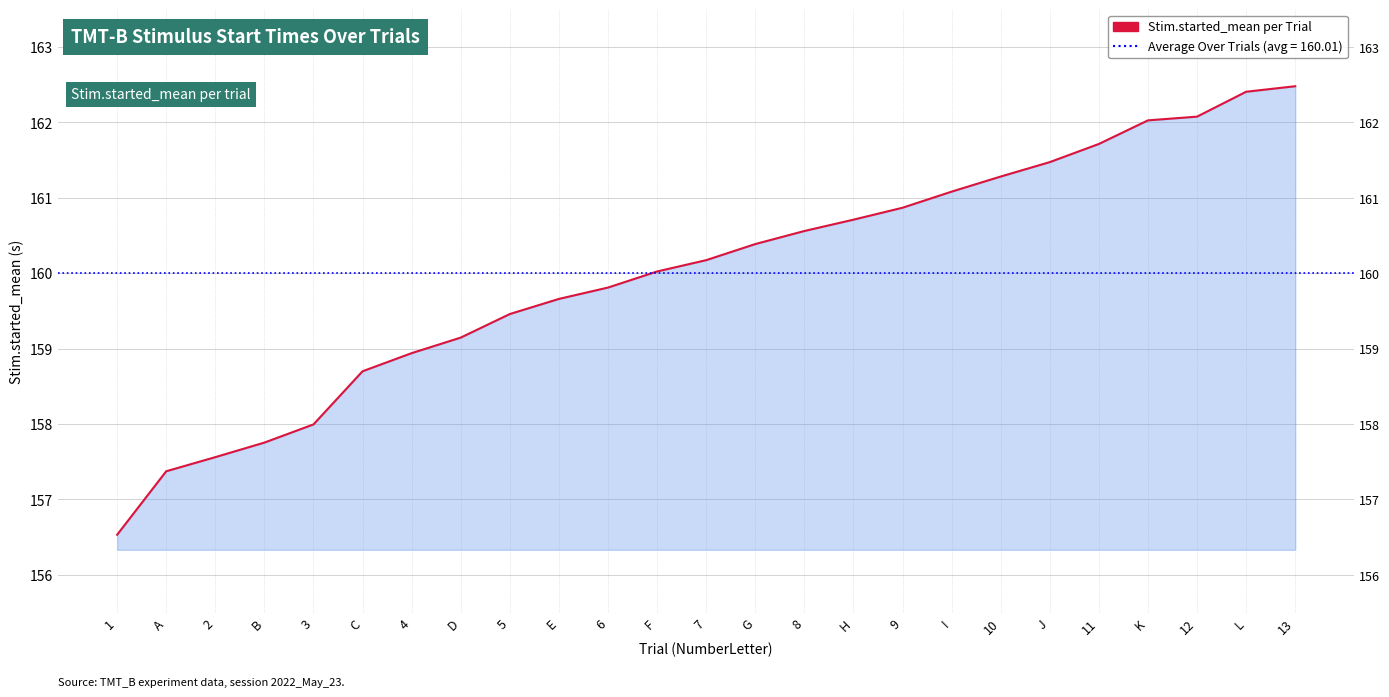

Rank the categories by value from lowest to highest.

1, A, 2, B, 3, C, 4, D, 5, E, 6, F, 7, G, 8, H, 9, I, 10, J, 11, K, 12, L, 13